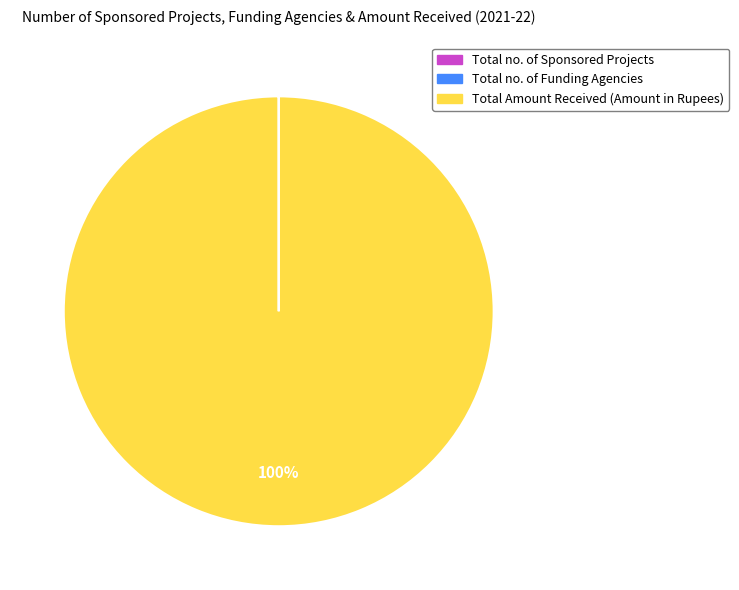

Does Total Amount Received (Amount in Rupees) represent more than half of the total?

Yes